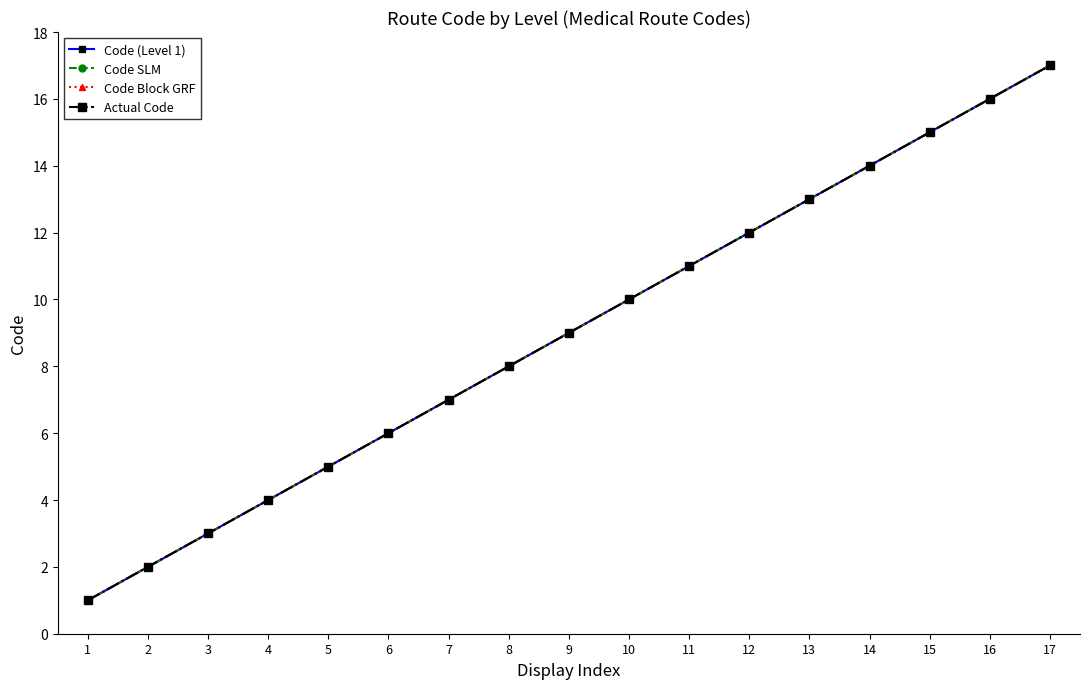

Does the chart have visible grid lines?

No